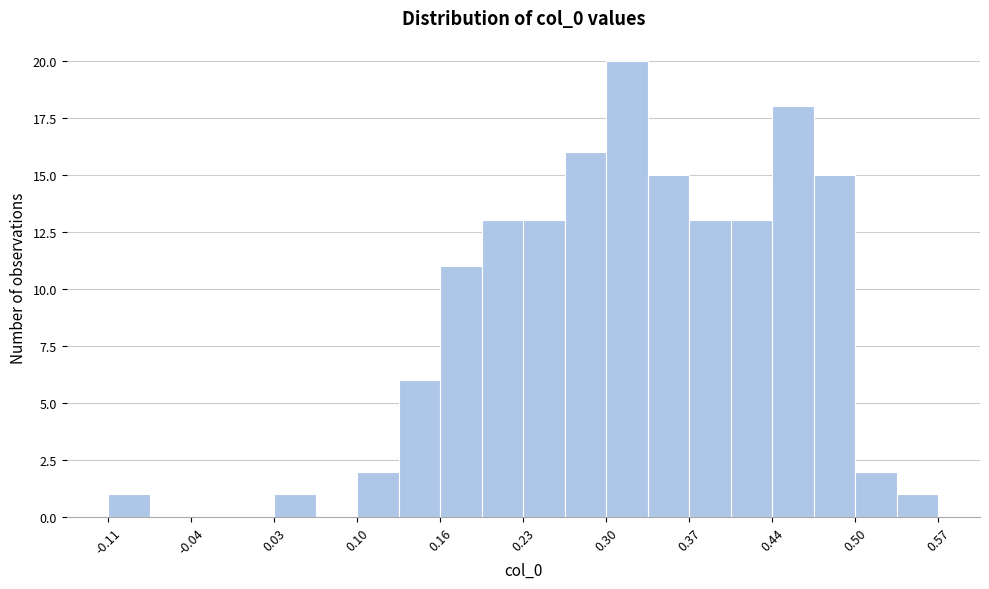

Around what value on the x-axis is the tallest bar? Give the approximate position of its centre, as read against the axis.

0.32